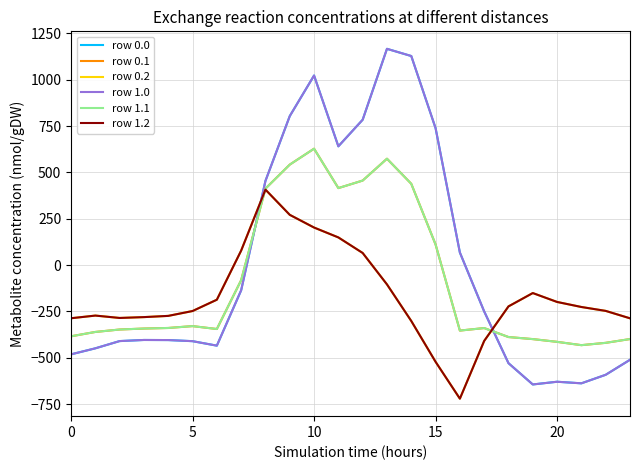

Does the chart display data point markers on the line(s)?

No